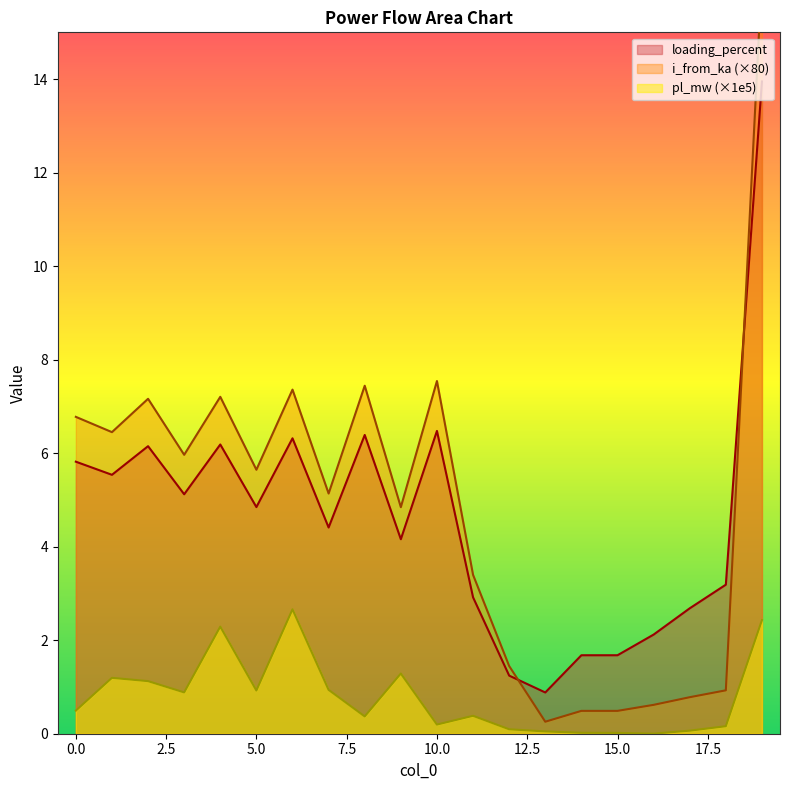

Where is loading_percent nearest to the value 7?

10